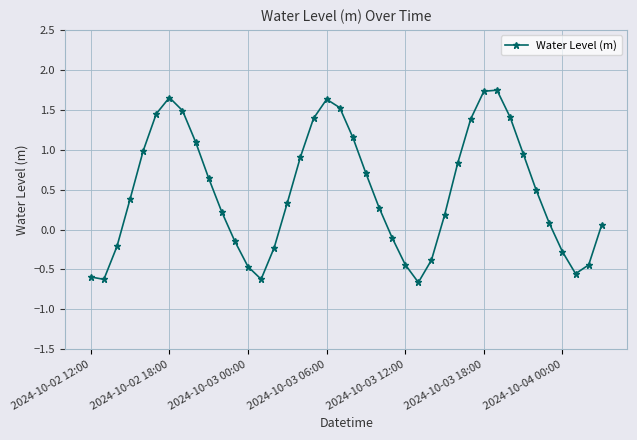

What is the difference between the second highest and second lowest values?

2.4